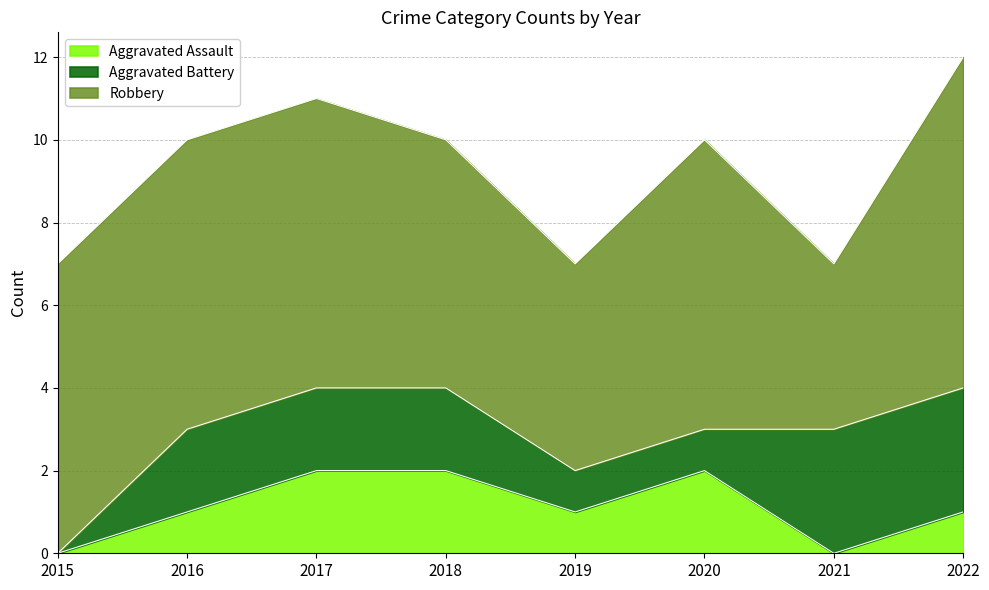

Count the number of data series in this chart.

3